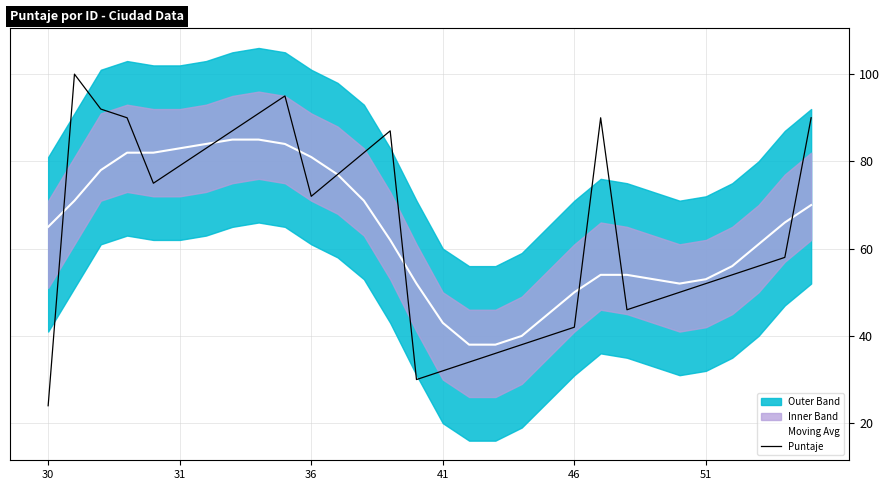

The Moving Avg series shows 81 at 36. True or false?

True